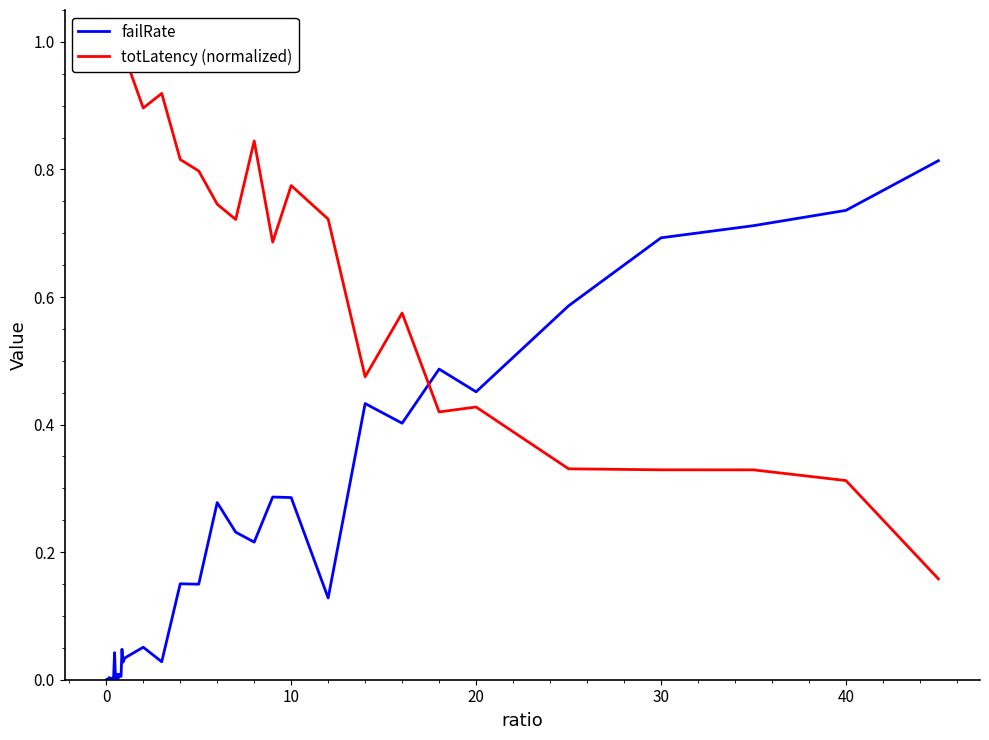

Does the chart display data point markers on the line(s)?

No